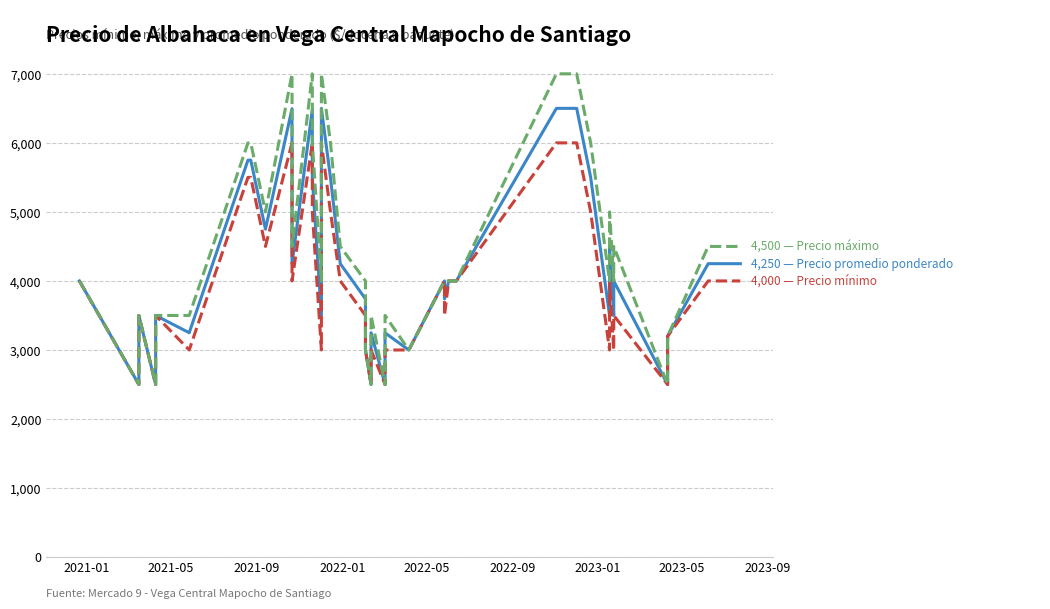

List the series in order of their overall mean, lowest first.

Precio mínimo, Precio promedio ponderado, Precio máximo